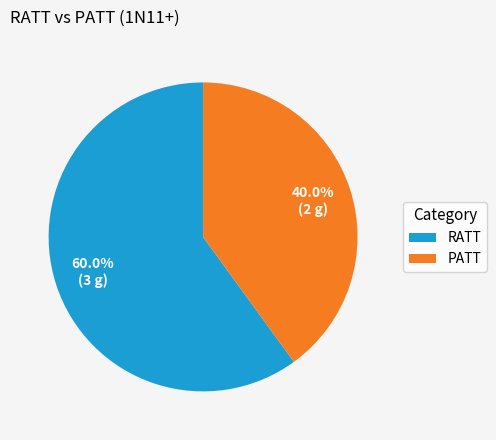

Which category accounts for the majority?

RATT